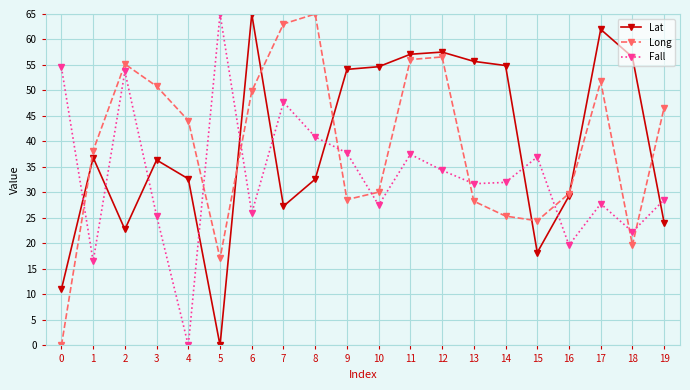

What is the difference between the maximum and minimum values in the Long series?

65.0